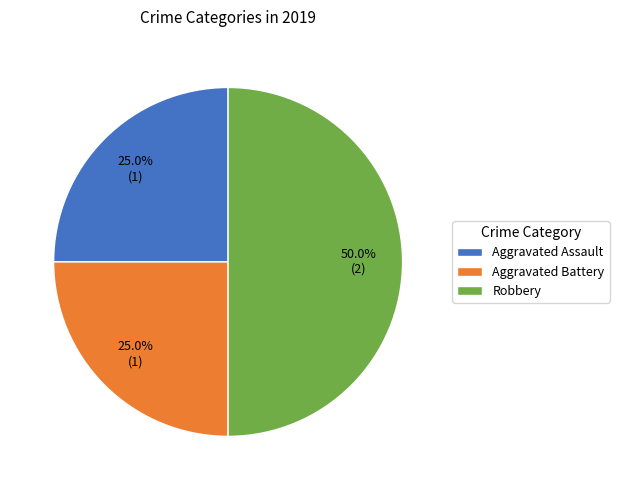

True or false: Aggravated Assault accounts for 25% of the total.

True